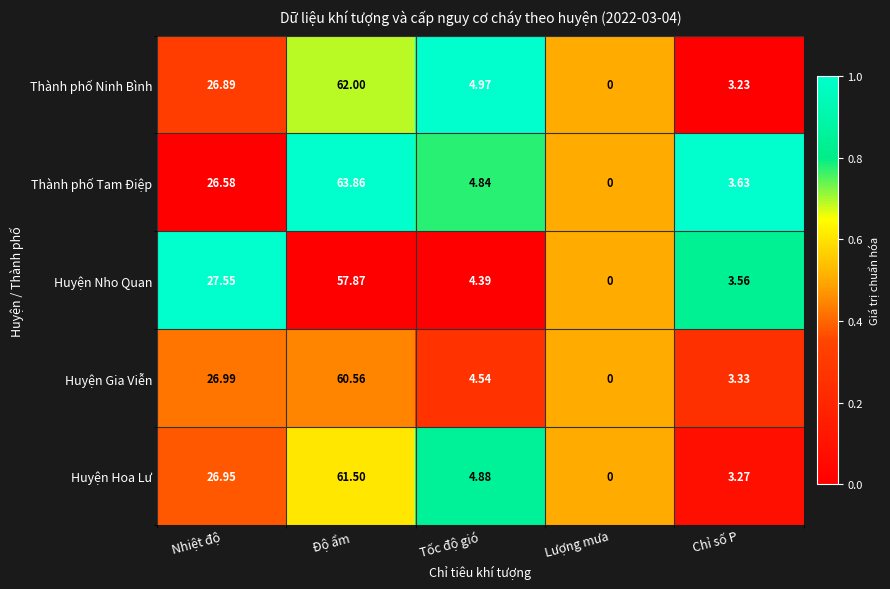

Which series has the largest total across all categories?

Thành phố Tam Điệp